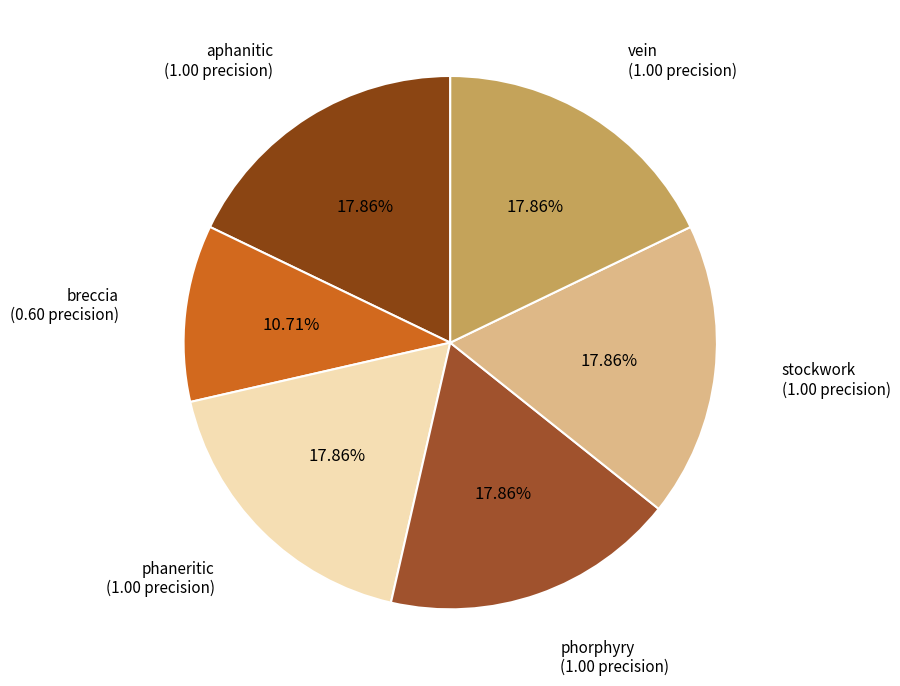

How many slices are in this pie chart?

6